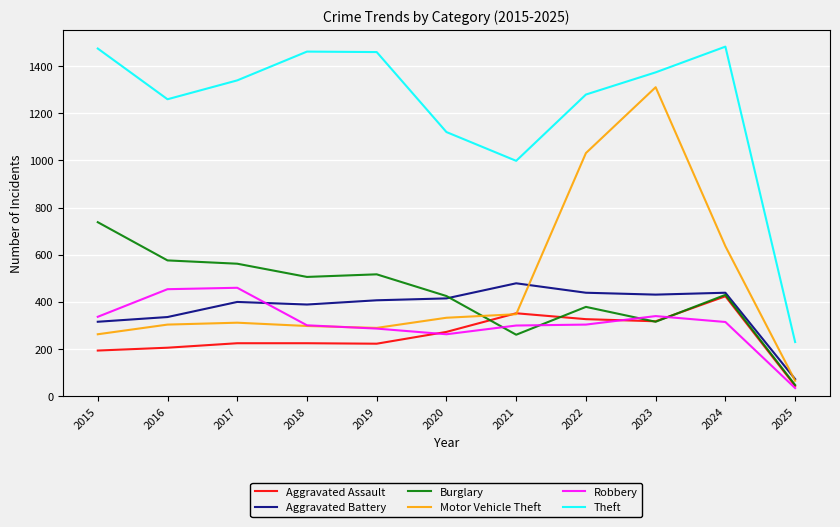

What is the maximum value for Aggravated Battery?

479